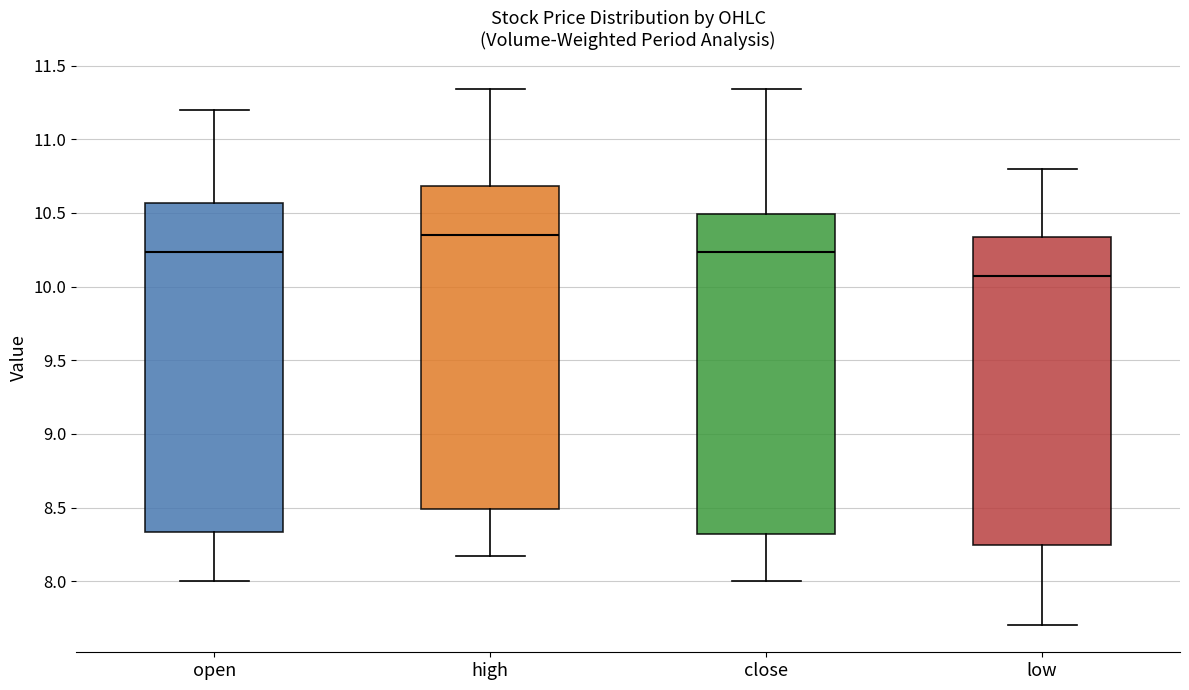

Reading left to right, transcribe this box plot: for each box, give where its median line is, the range the box spans, and where its two whiskers end, as read against the y-axis. The values are not printed on the chart, so give them approximately, as read against the axis.

open: median 10.25, box 8.35 to 10.55, whiskers 8.00 to 11.20
high: median 10.35, box 8.50 to 10.70, whiskers 8.15 to 11.35
close: median 10.25, box 8.30 to 10.50, whiskers 8.00 to 11.35
low: median 10.05, box 8.25 to 10.35, whiskers 7.70 to 10.80